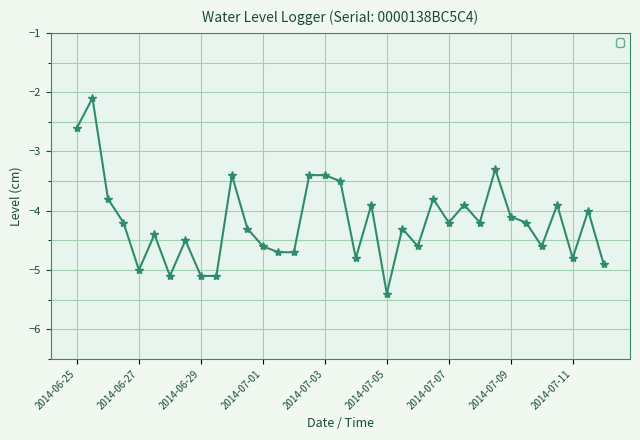

What is the value of the 24th point from the left?

-3.8